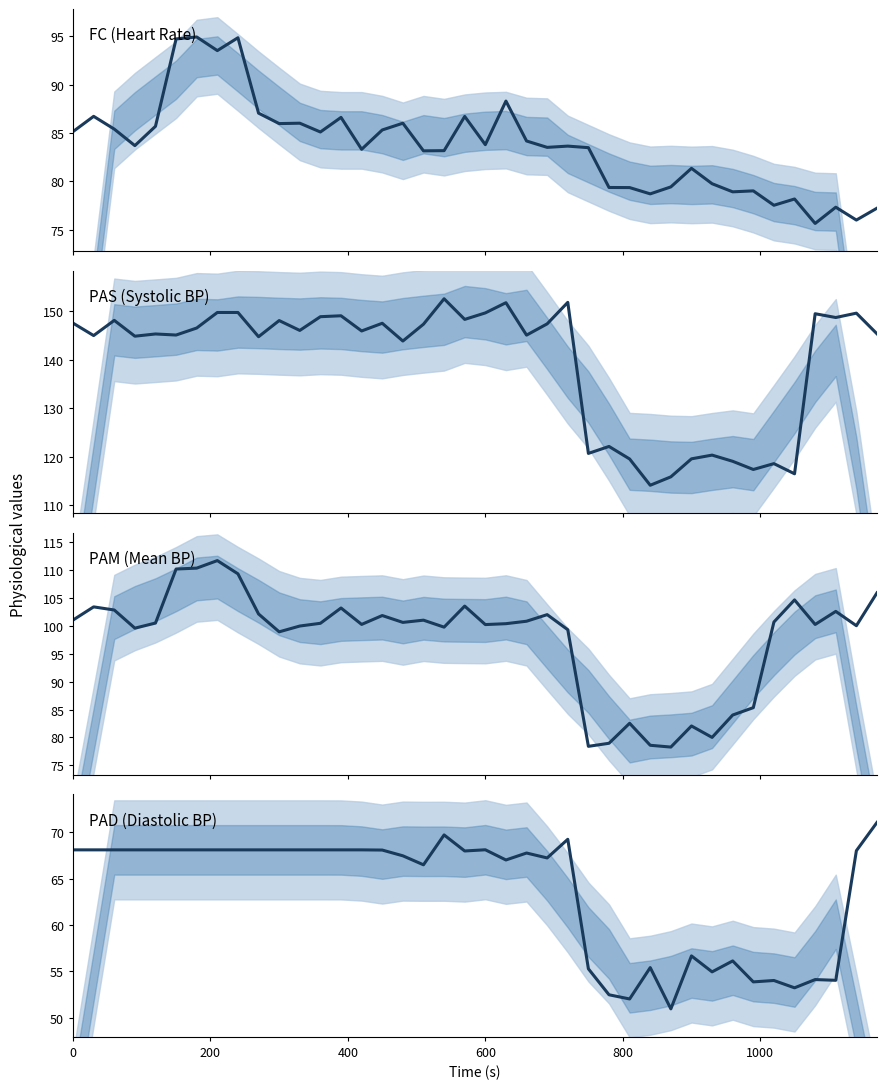

Reading left to right, transcribe all the data shown in this chart.

FC (Heart Rate): 85.1	86.7	85.4	83.7	85.7	94.7	94.9	93.5	94.8	87.0	86.0	86.0	85.1	86.6	83.3	85.3	86.0	83.2	83.2	86.7	83.8	88.3	84.2	83.5	83.6	83.5	79.4	79.3	78.7	79.4	81.3	79.8	78.9	79.0	77.5	78.2	75.6	77.3	76.0	77.2
PAS (Systolic BP): 147.6	145.0	148.1	144.9	145.3	145.1	146.6	149.8	149.8	144.8	148.1	146.1	148.9	149.1	145.9	147.5	143.9	147.3	152.6	148.3	149.7	151.8	145.1	147.4	151.9	120.7	122.1	119.5	114.1	115.8	119.5	120.3	119.0	117.3	118.5	116.4	149.5	148.7	149.6	145.4
PAM (Mean BP): 101.0	103.4	102.8	99.6	100.5	110.2	110.3	111.7	109.3	102.1	98.9	100.0	100.5	103.2	100.2	101.8	100.6	101.0	99.8	103.5	100.2	100.4	100.8	102.0	99.3	78.4	79.0	82.5	78.6	78.3	82.1	80.0	84.0	85.3	100.7	104.6	100.2	102.6	100.0	105.9
PAD (Diastolic BP): 68.1	68.1	68.1	68.1	68.1	68.1	68.1	68.1	68.1	68.1	68.1	68.1	68.1	68.1	68.1	68.1	67.5	66.5	69.7	68.0	68.1	67.0	67.8	67.2	69.2	55.3	52.5	52.0	55.4	51.0	56.7	55.0	56.1	53.9	54.0	53.2	54.1	54.0	68.0	71.1